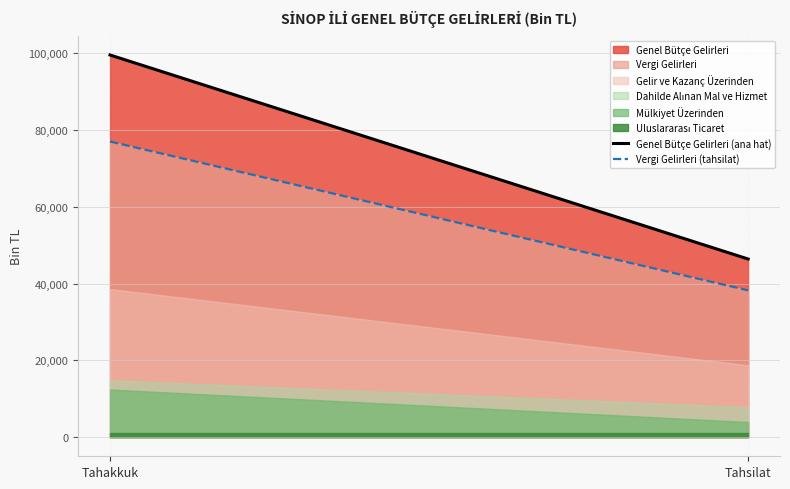

Which has a higher value, Tahsilat or Tahakkuk?

Tahakkuk